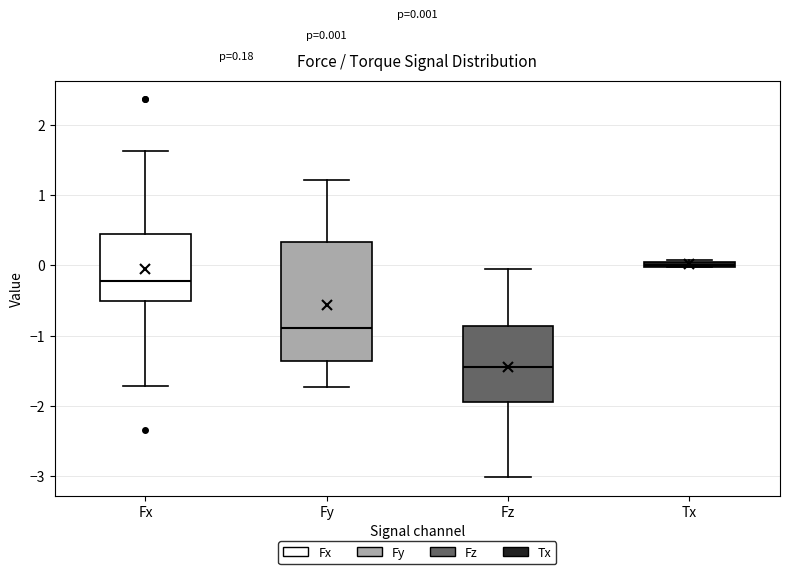

Which box is the tallest, from its lower edge to its upper edge?

Fy